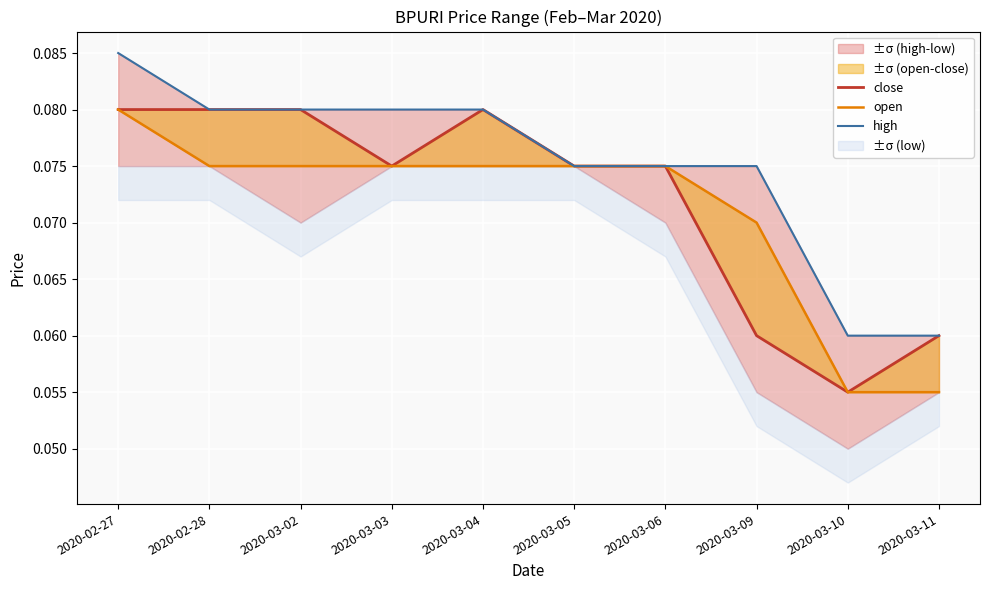

Rank the series by their average value, from highest to lowest.

high, close, open